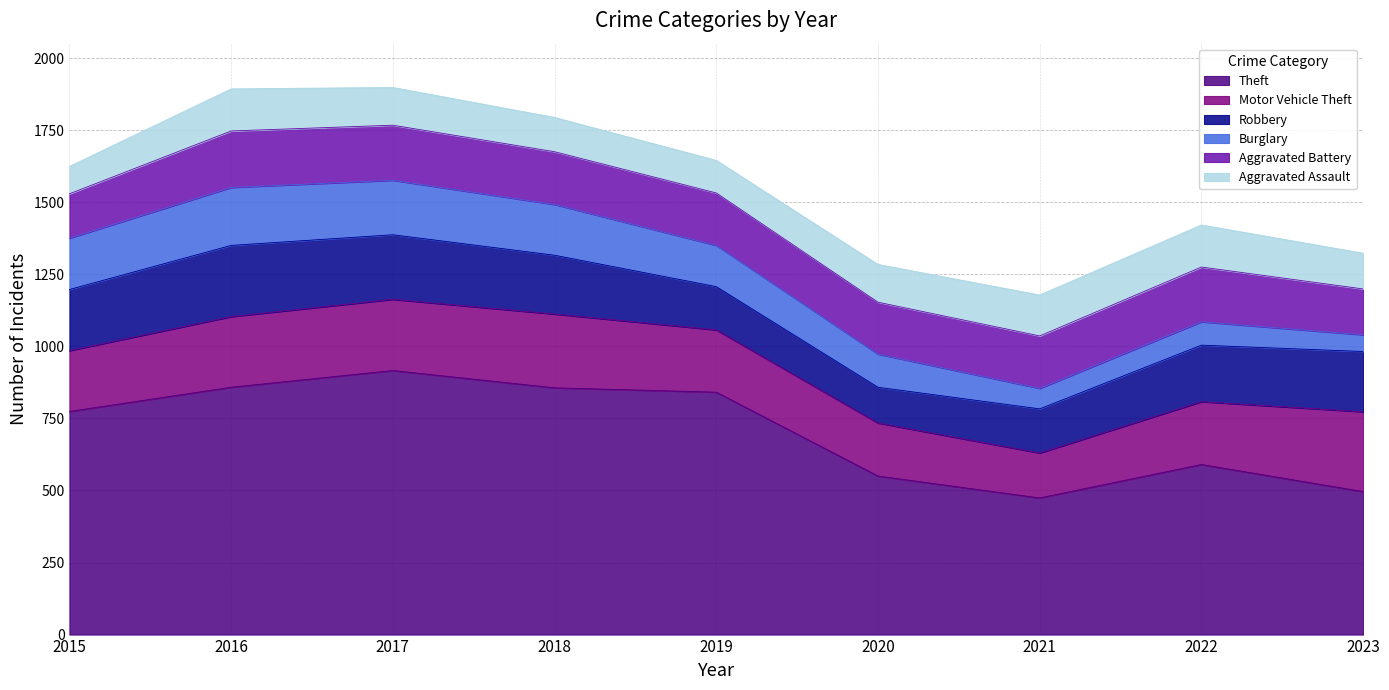

What are all the series names shown in the legend?

Theft, Motor Vehicle Theft, Robbery, Burglary, Aggravated Battery, Aggravated Assault